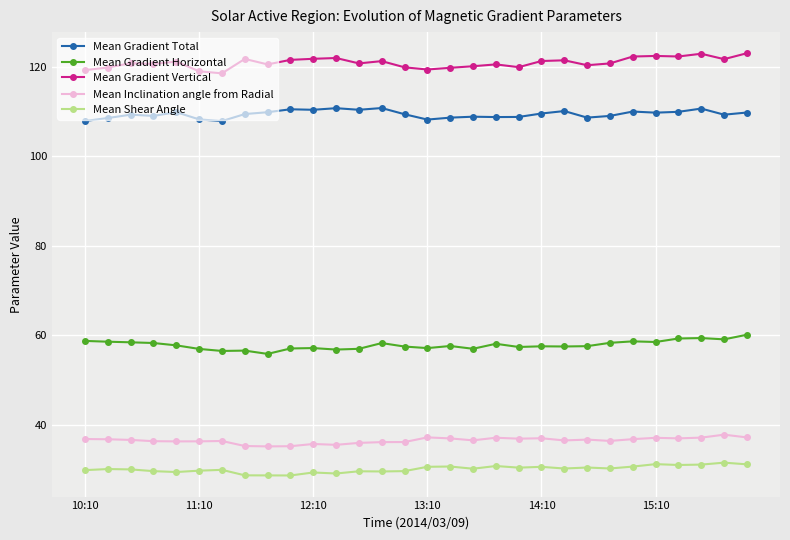

List the series in order of their peak value, lowest first.

Mean Shear Angle, Mean Inclination angle from Radial, Mean Gradient Horizontal, Mean Gradient Total, Mean Gradient Vertical